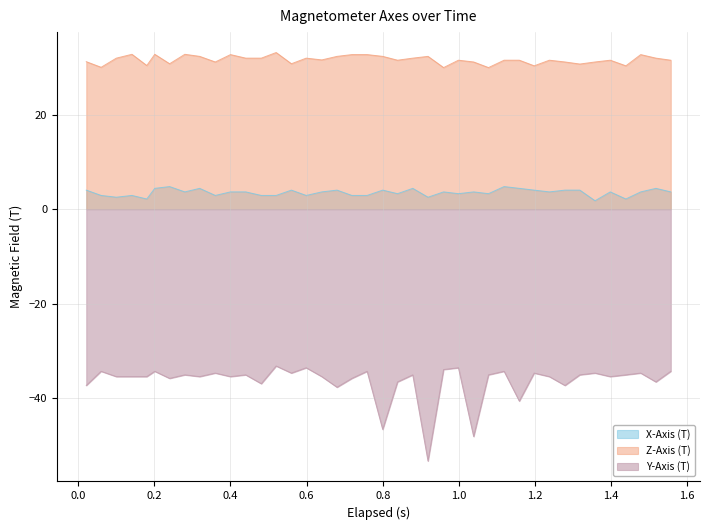

List the series in order of their overall mean, highest first.

Z-Axis (T), X-Axis (T), Y-Axis (T)